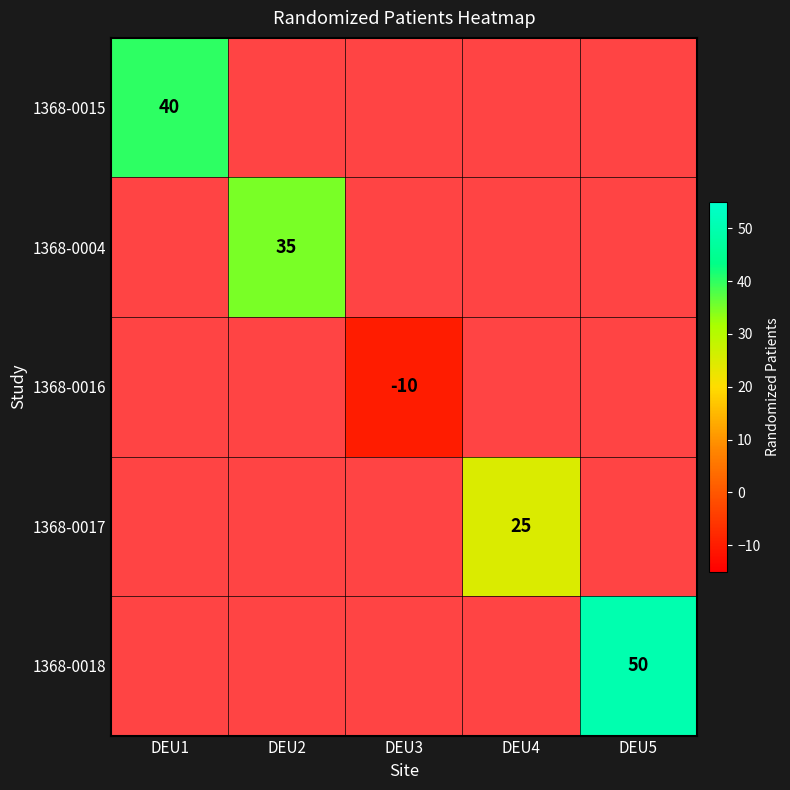

At how many categories does at least one series exceed 3?

4